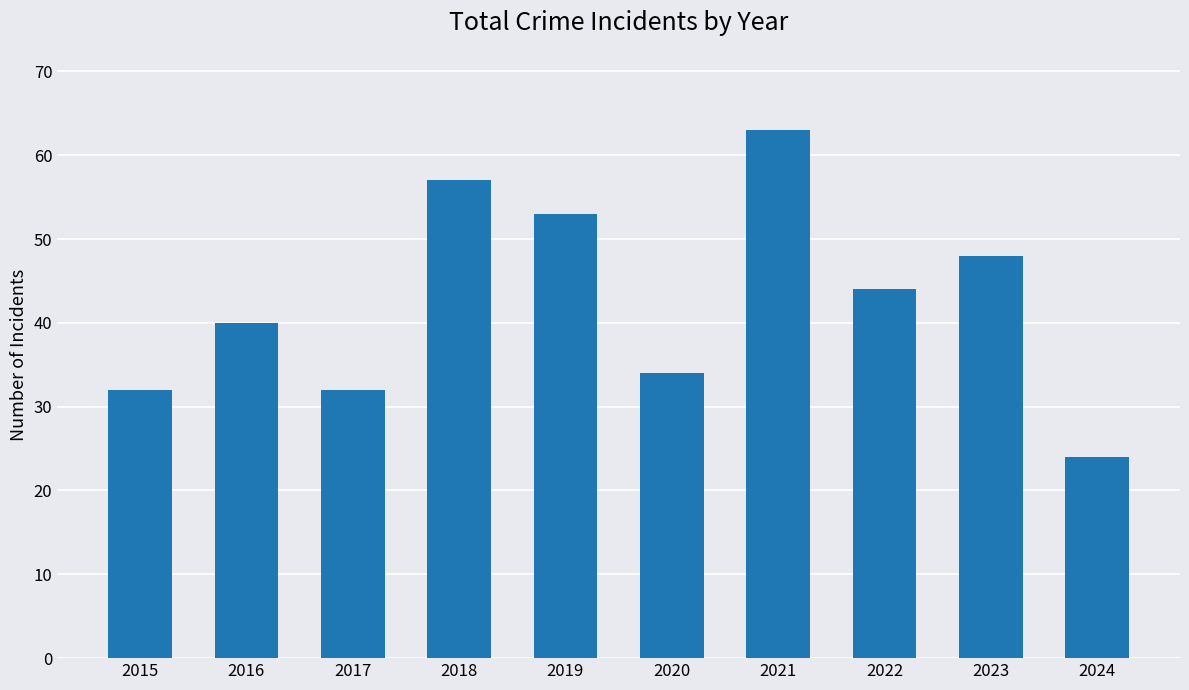

True or false: the data shows 17 at 2022.

False